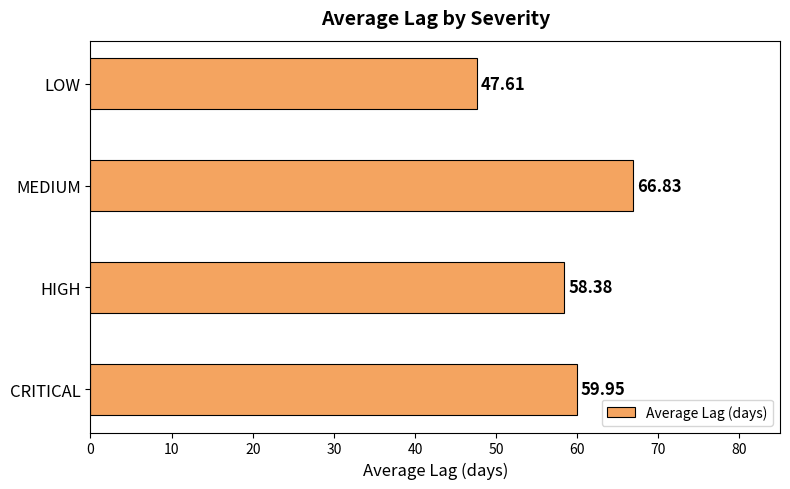

Approximately how many times larger is the value at HIGH compared to MEDIUM?

0.9